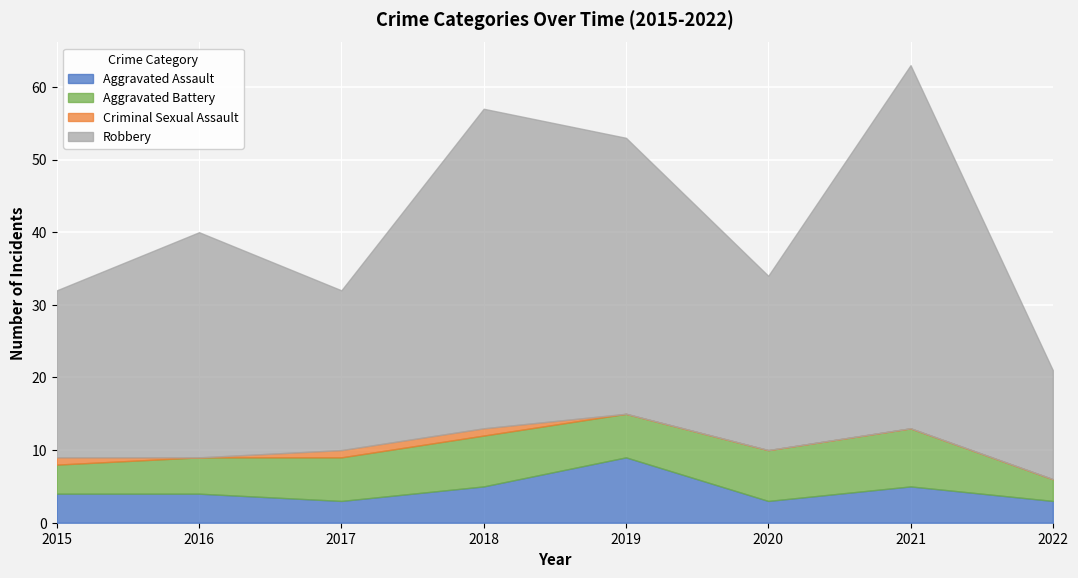

Which series changed the most between 2017 and 2019?

Robbery